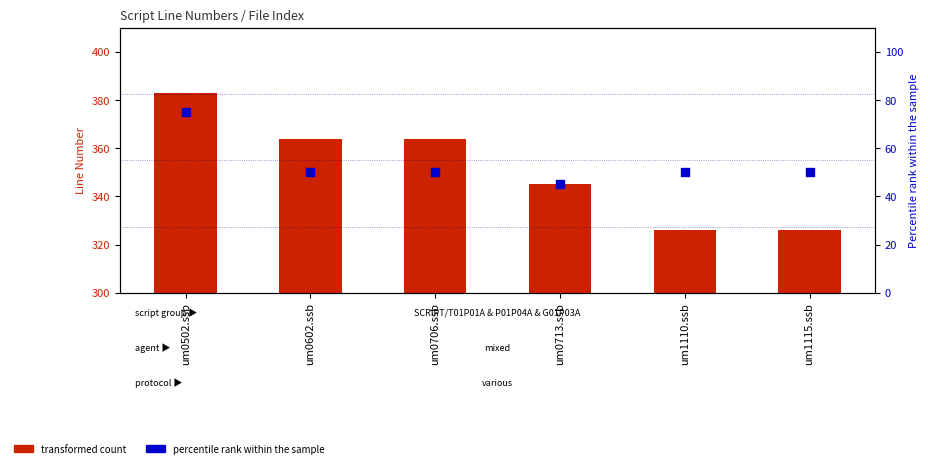

Which series contains the highest Y value?

transformed count